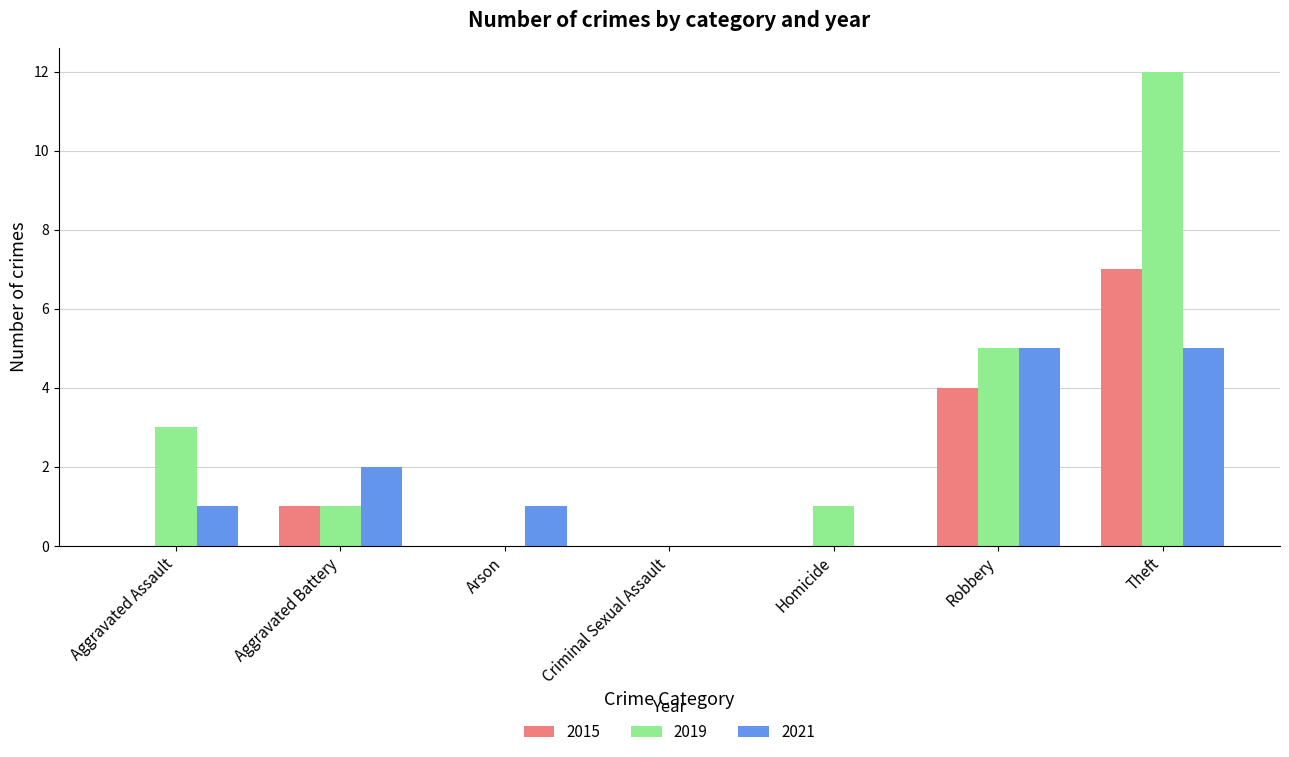

How many categories are shown in the chart?

7